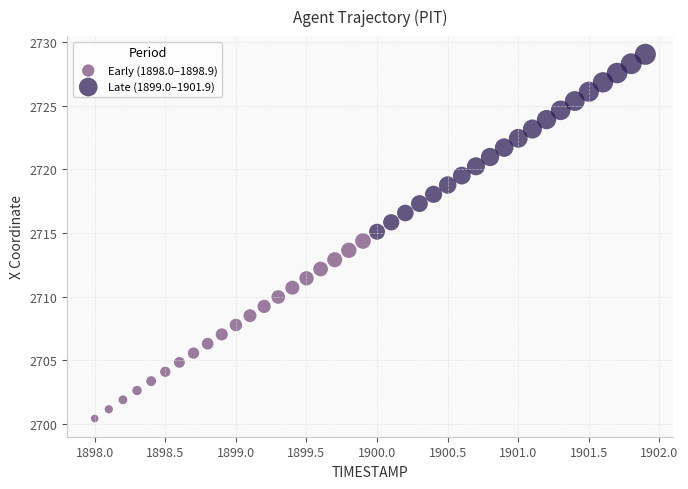

Which series has the largest Y range (max minus min)?

Early (1898.0–1898.9)